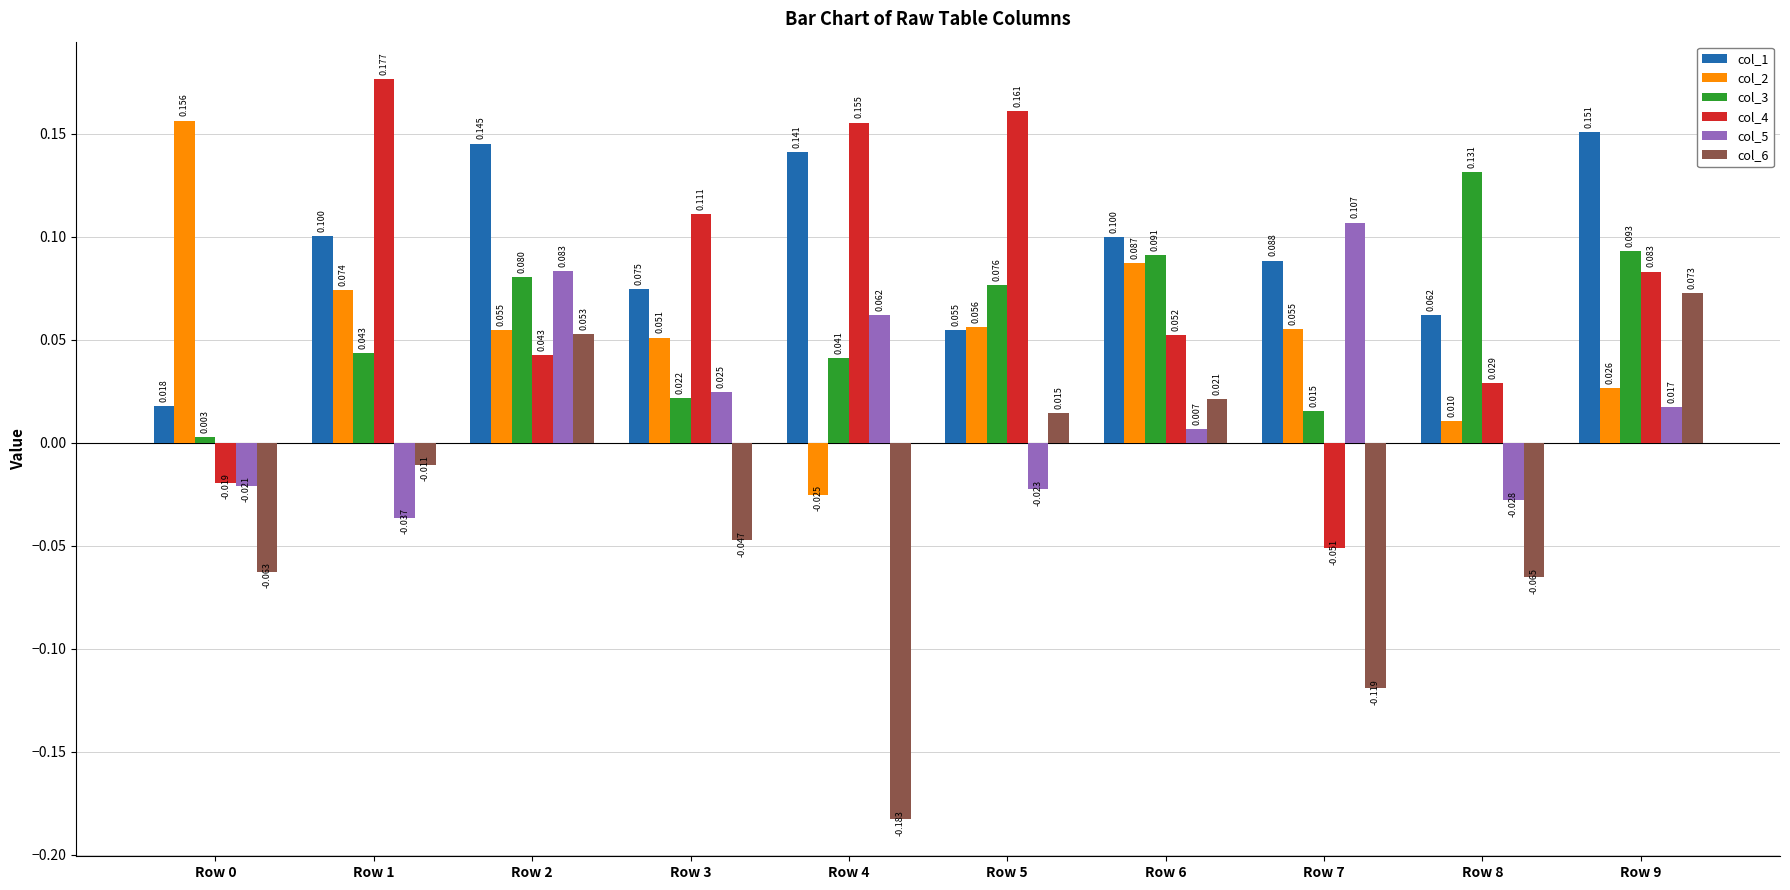

Is the value of col_3 at Row 1 greater than the value of col_1 at Row 5?

No